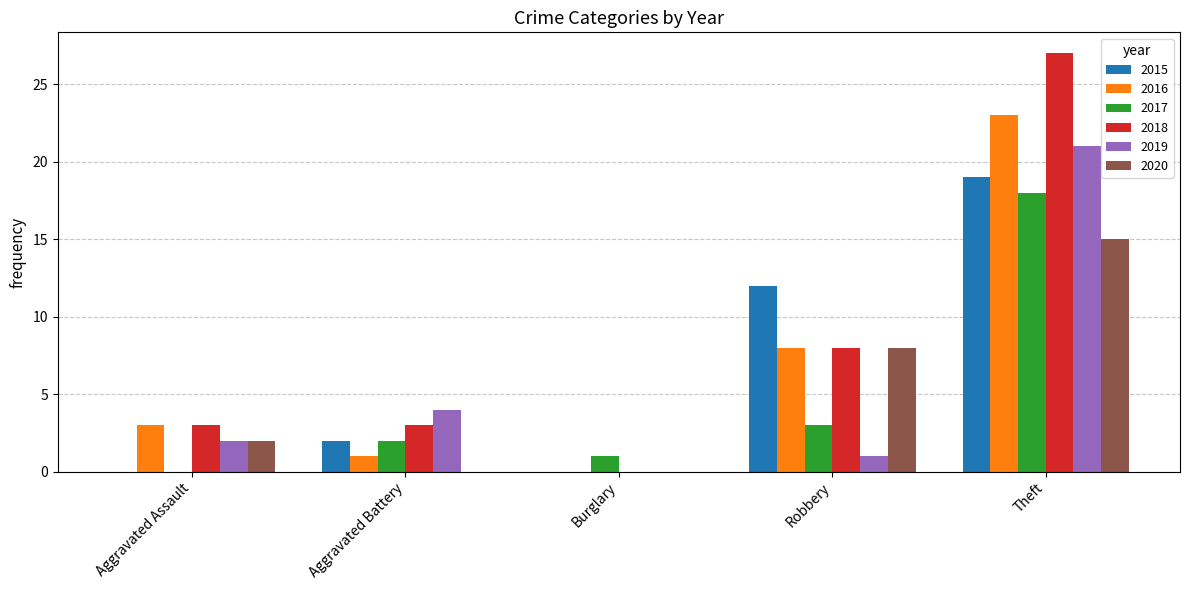

How many positive values does the 2018 series have?

4